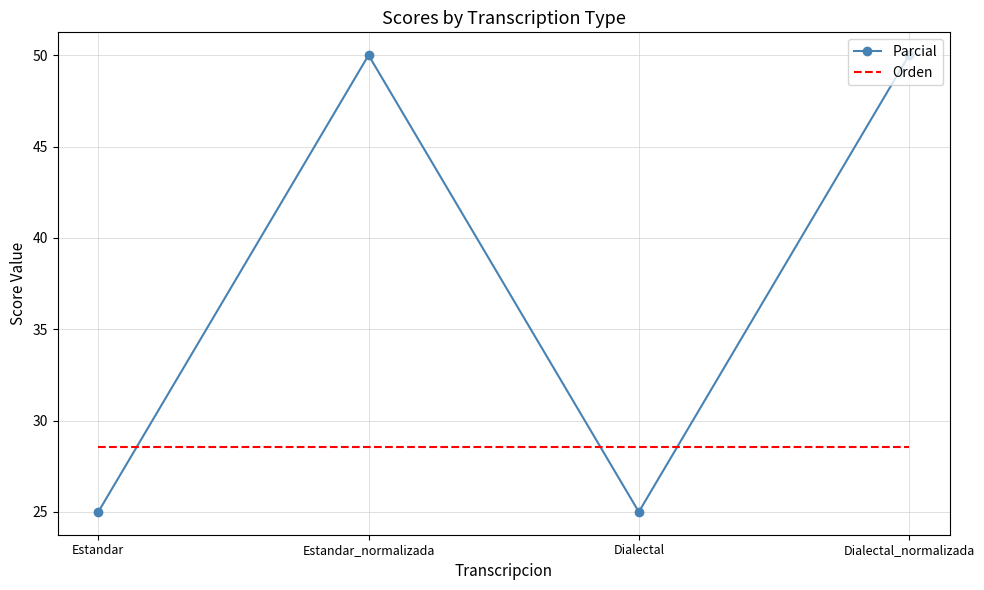

True or false: Parcial has more than 0 interior local peaks.

True